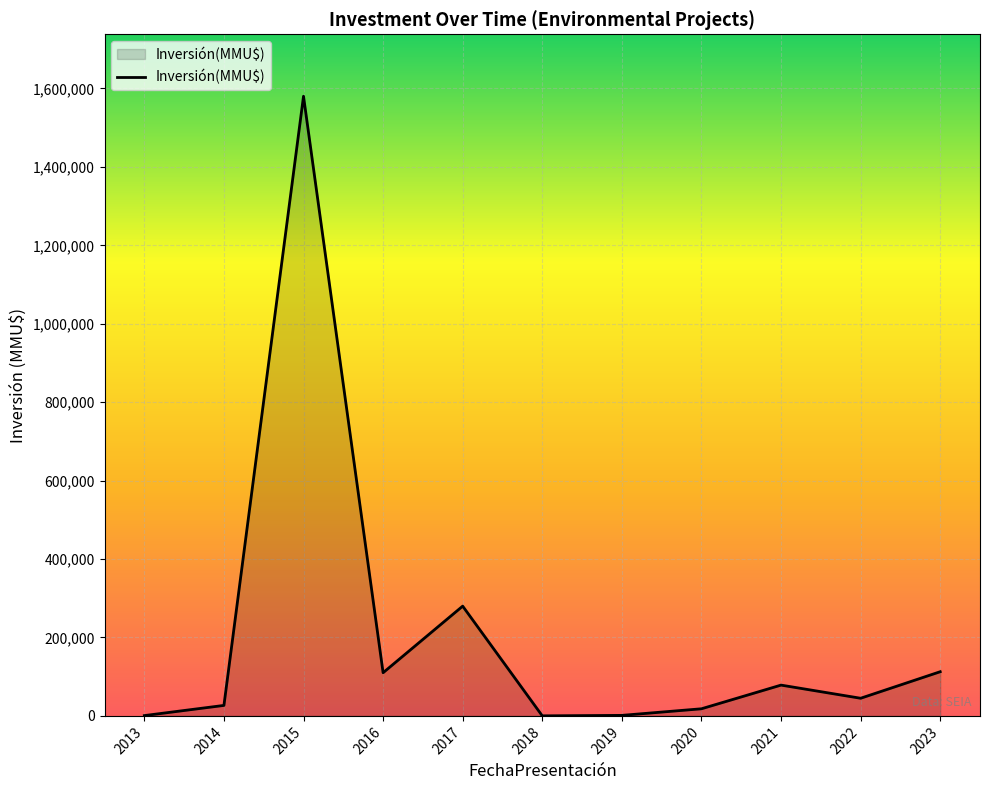

At which label is the value closest to 790168?

2017